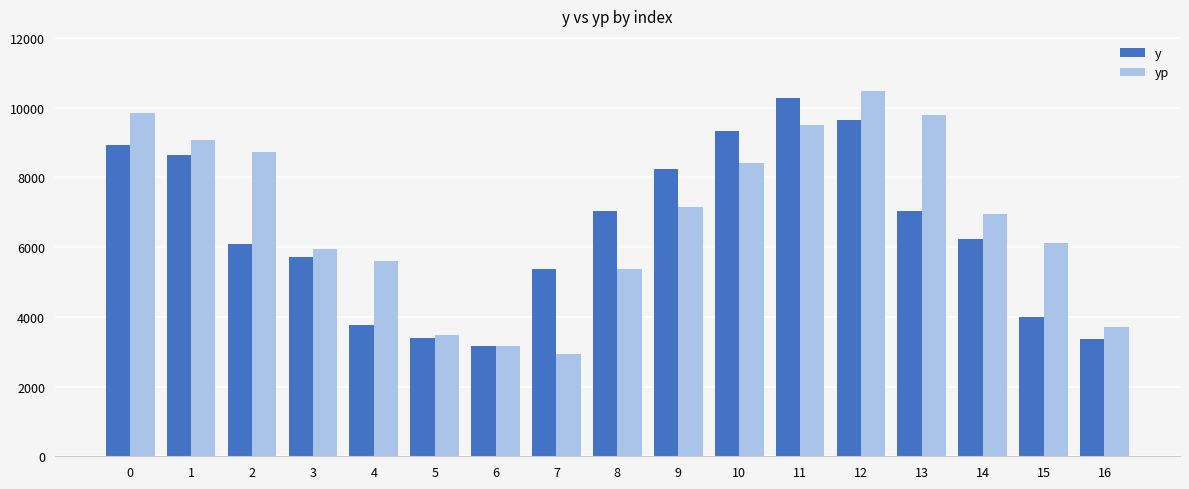

What is the difference between the highest and lowest values at 13?

2739.7